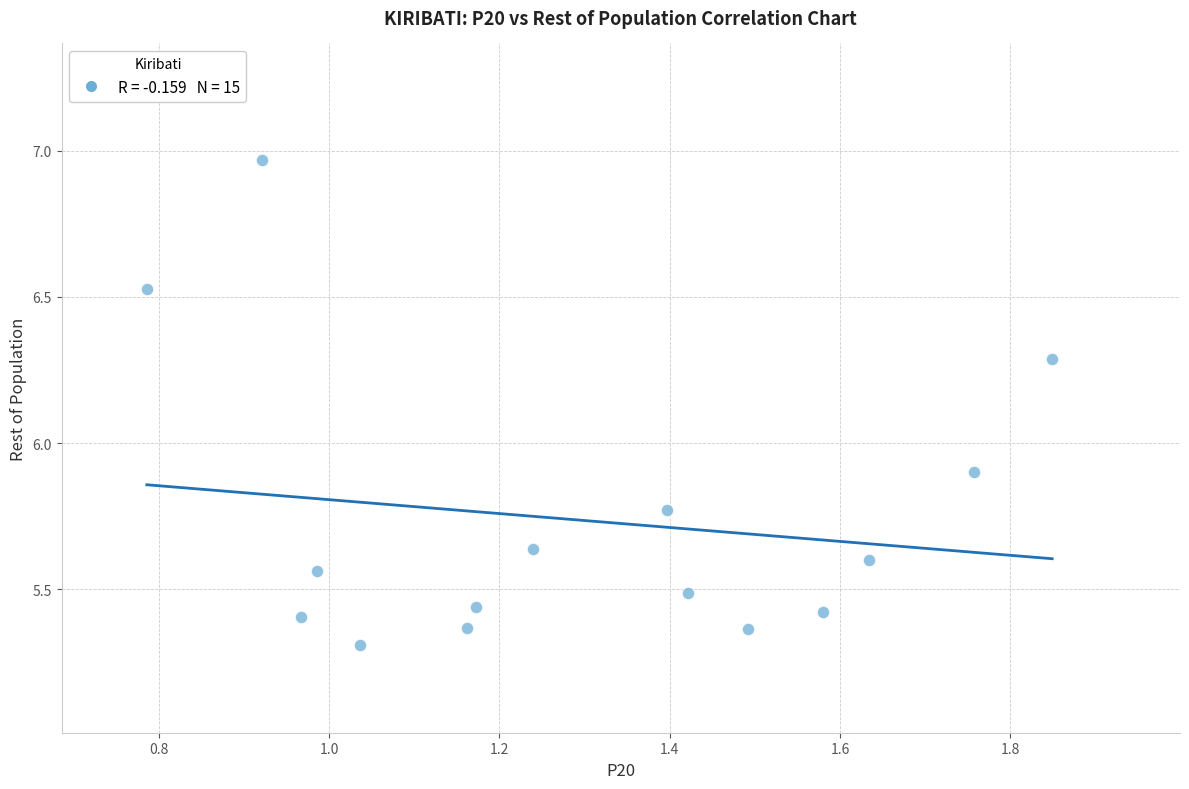

What is the range of X values (max minus min)?

1.1